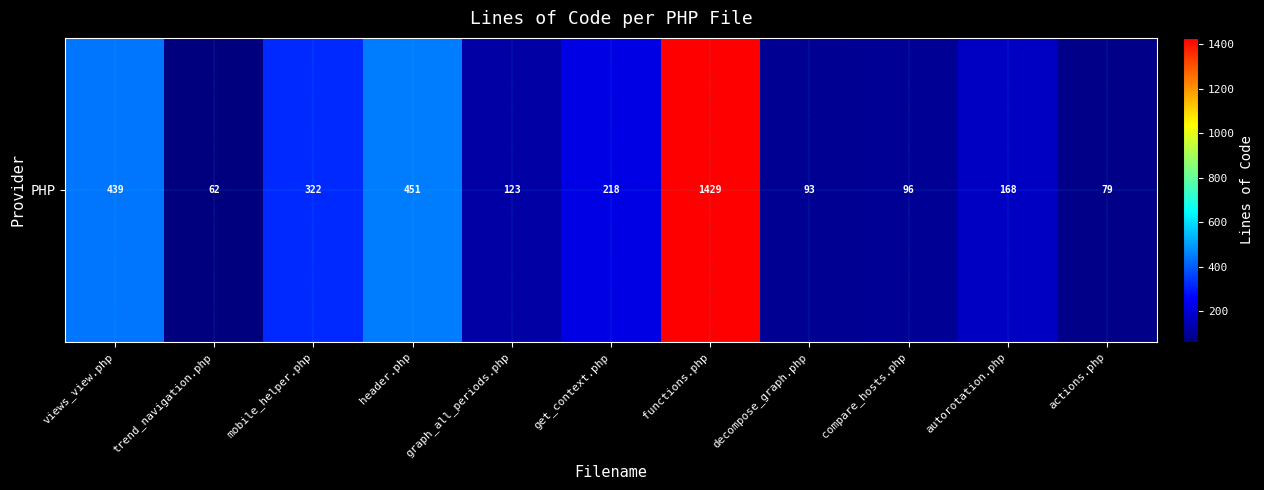

What is the ratio of the value at trend_navigation.php to the value at autorotation.php?

0.4